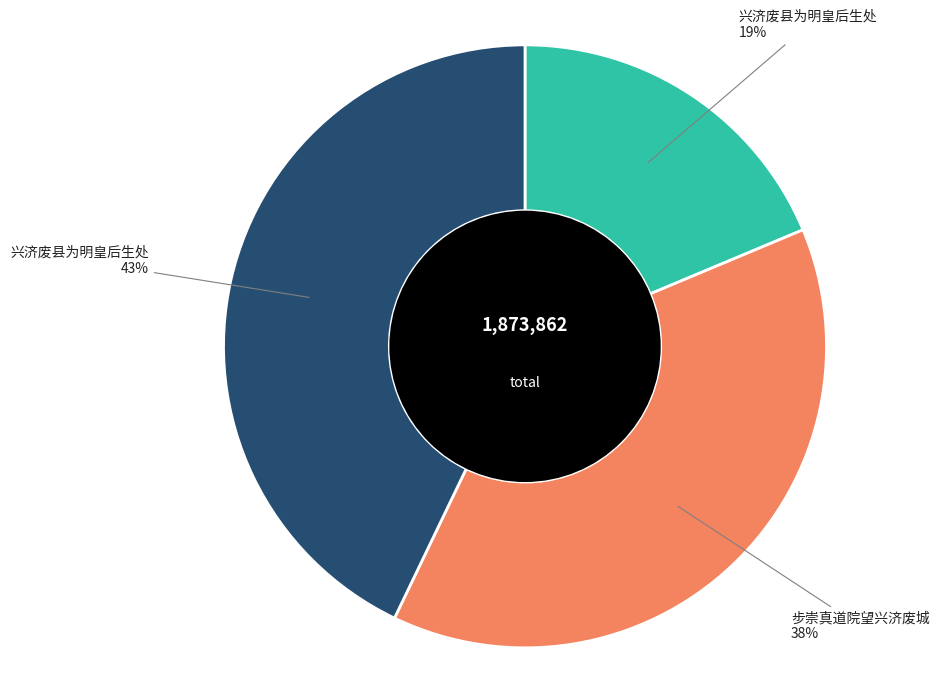

To the nearest percent, what is the difference between the largest and smallest slice percentages?

24%